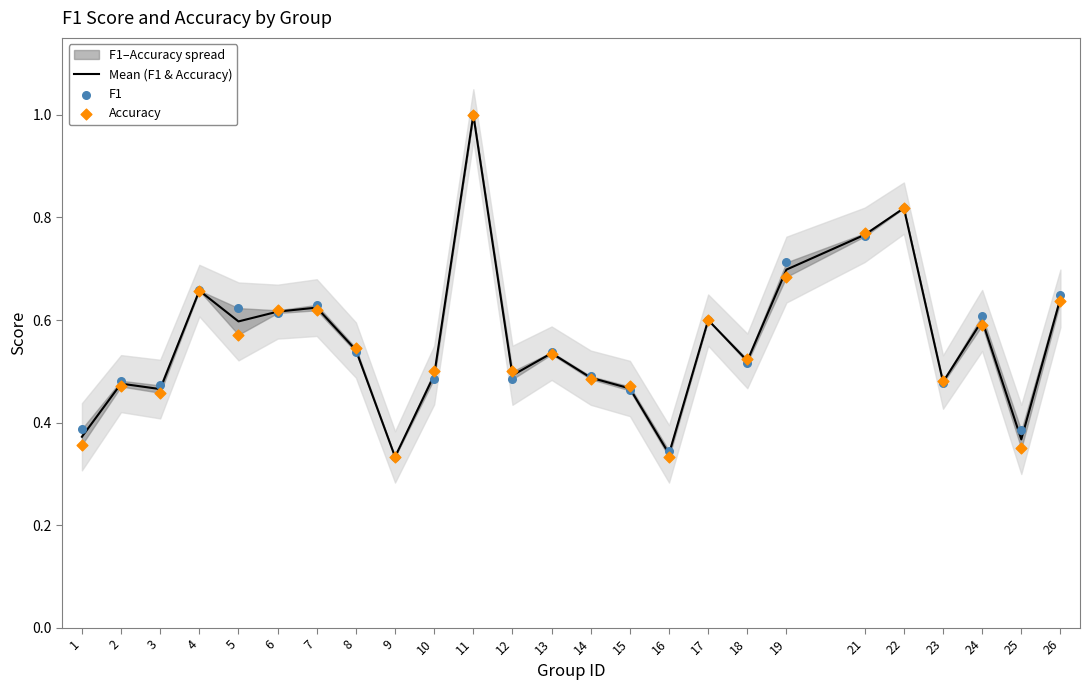

Is the value of Mean (F1 & Accuracy) at 4 greater than the value of F1 at 24?

Yes